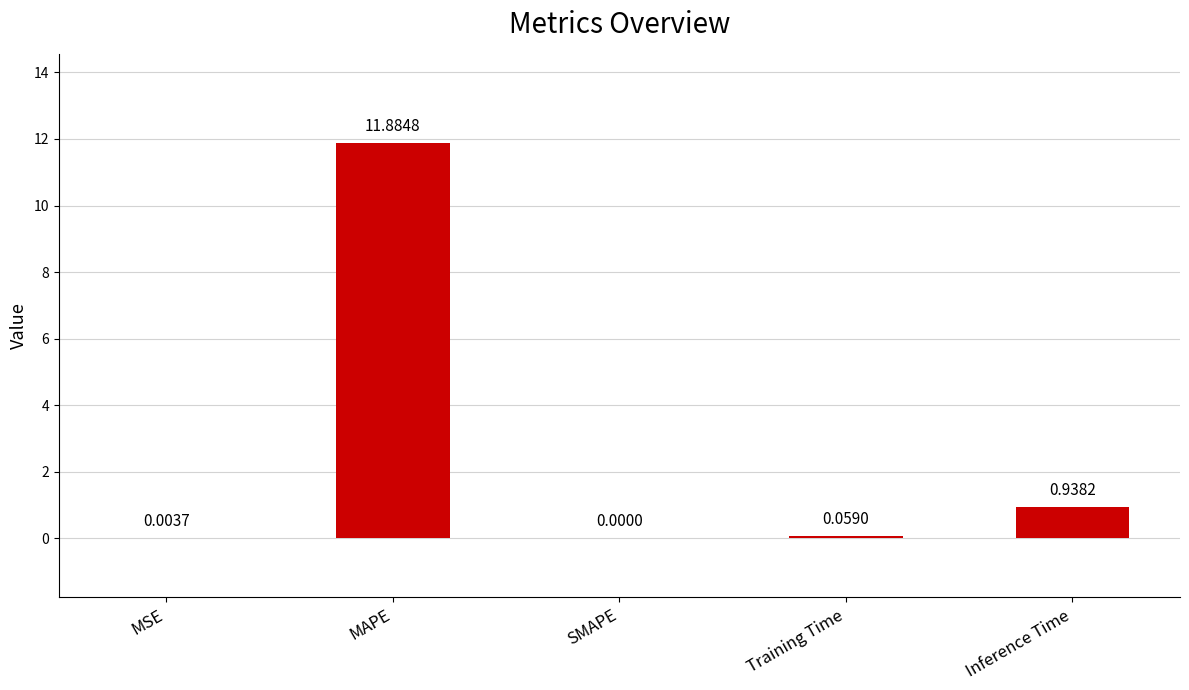

Which category has the highest value across all series?

MAPE